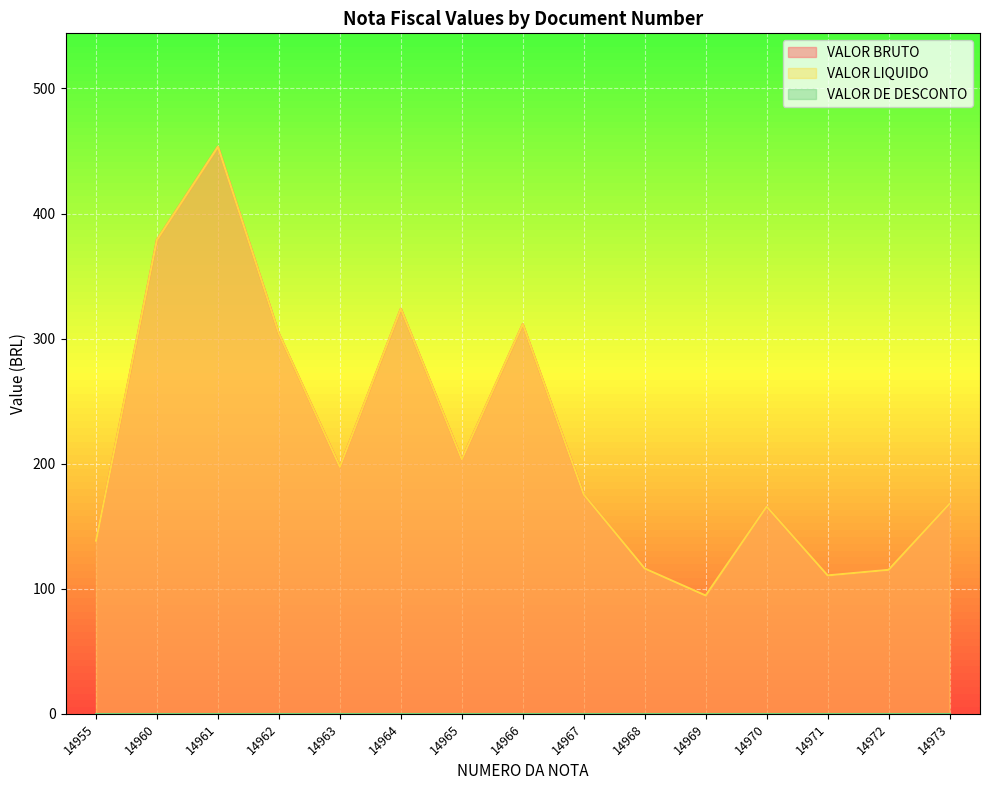

Read the VALOR LIQUIDO value at 14964.

323.8